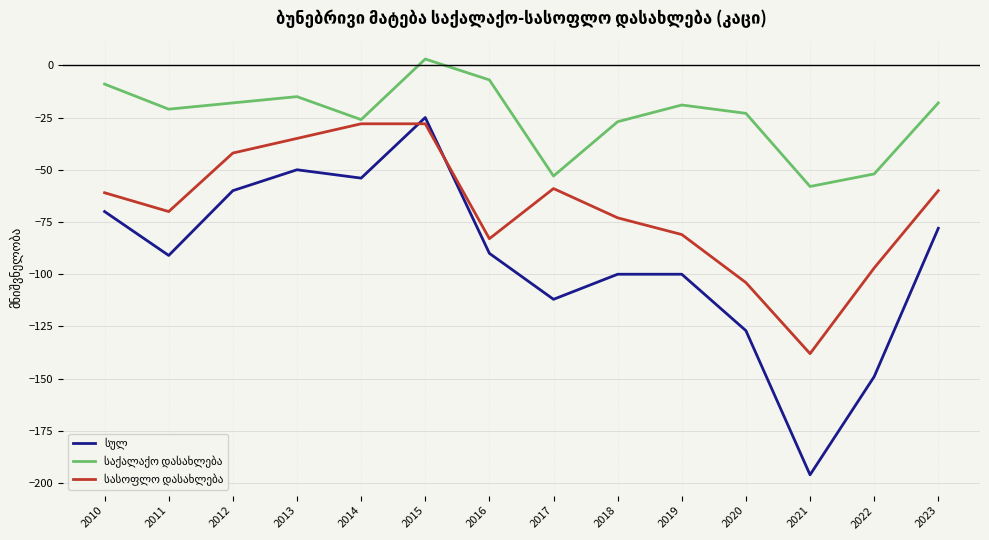

What is the total value across all series at 2018?

-200